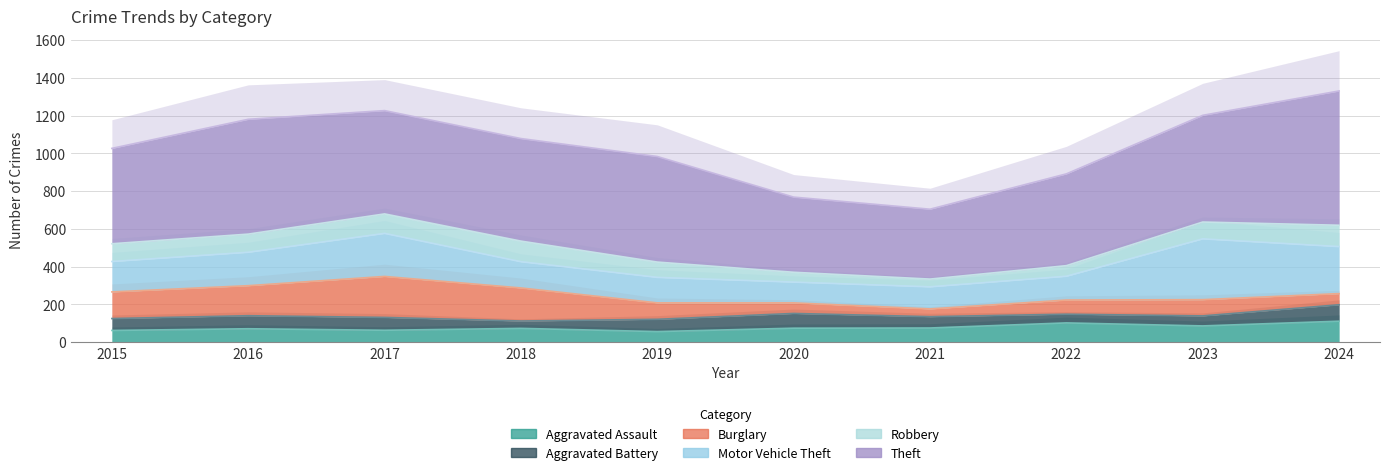

Where is the first local minimum for Aggravated Battery?

2018